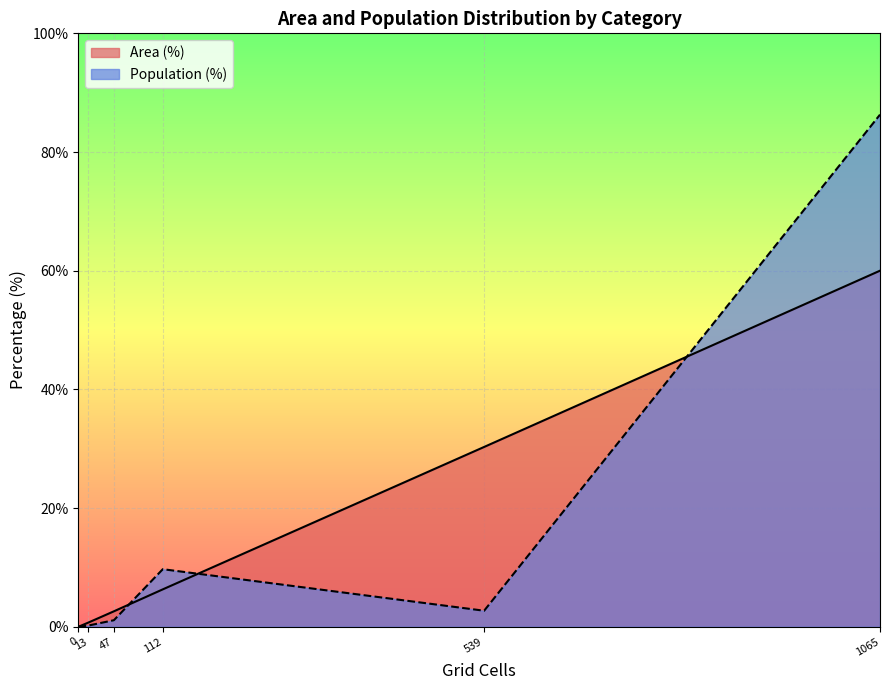

Rank the series by their maximum value, from lowest to highest.

Area (%), Population (%)